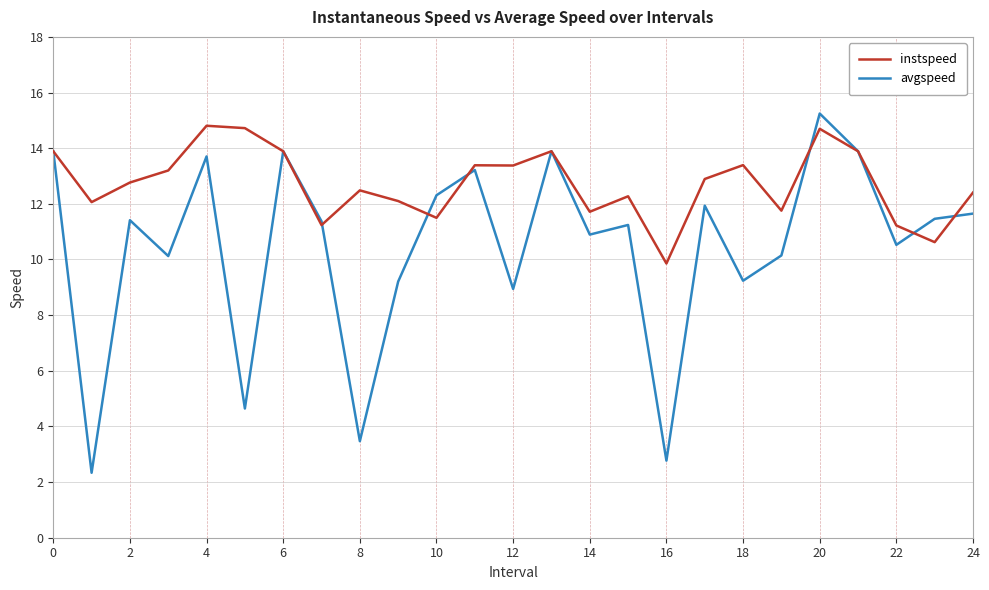

What are all the series names shown in the legend?

instspeed, avgspeed